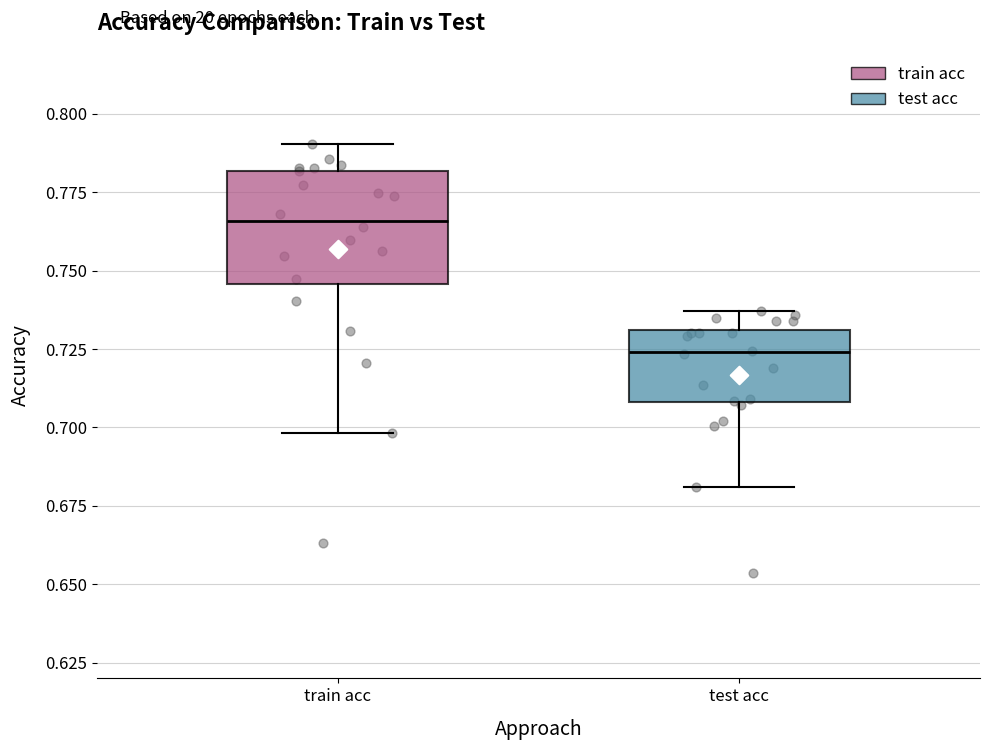

Reading left to right, transcribe this box plot: for each box, give where its median line is, the range the box spans, and where its two whiskers end, as read against the y-axis. The values are not printed on the chart, so give them approximately, as read against the axis.

train acc: median 0.765, box 0.745 to 0.780, whiskers 0.700 to 0.790
test acc: median 0.725, box 0.710 to 0.730, whiskers 0.680 to 0.735